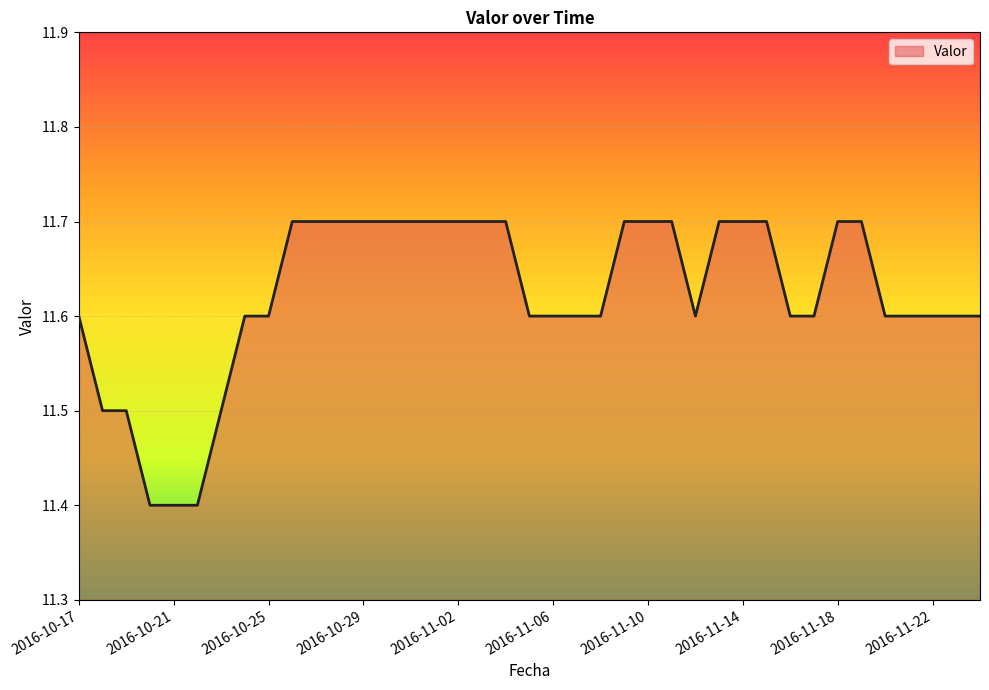

What is the smallest value displayed?

11.4